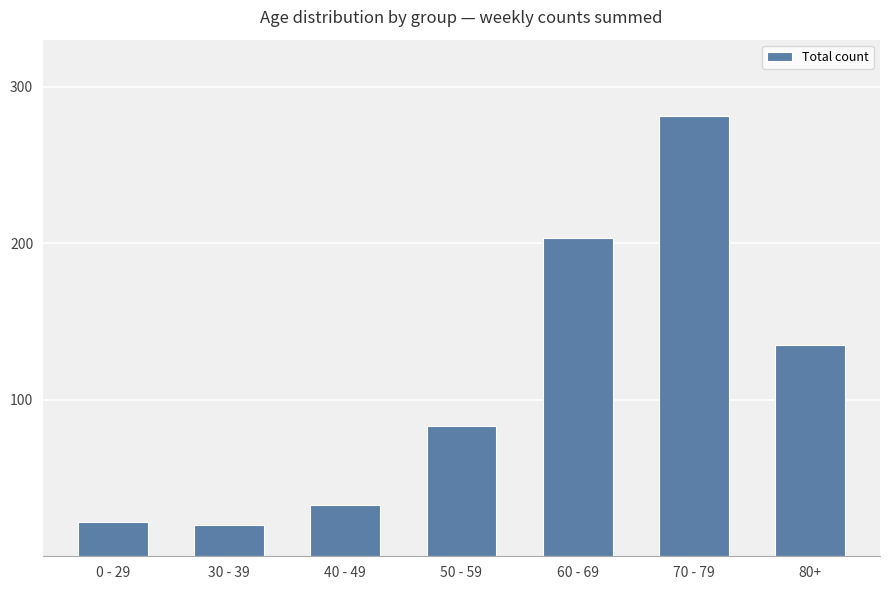

What is the label of the 2nd bar from the left?

30 - 39